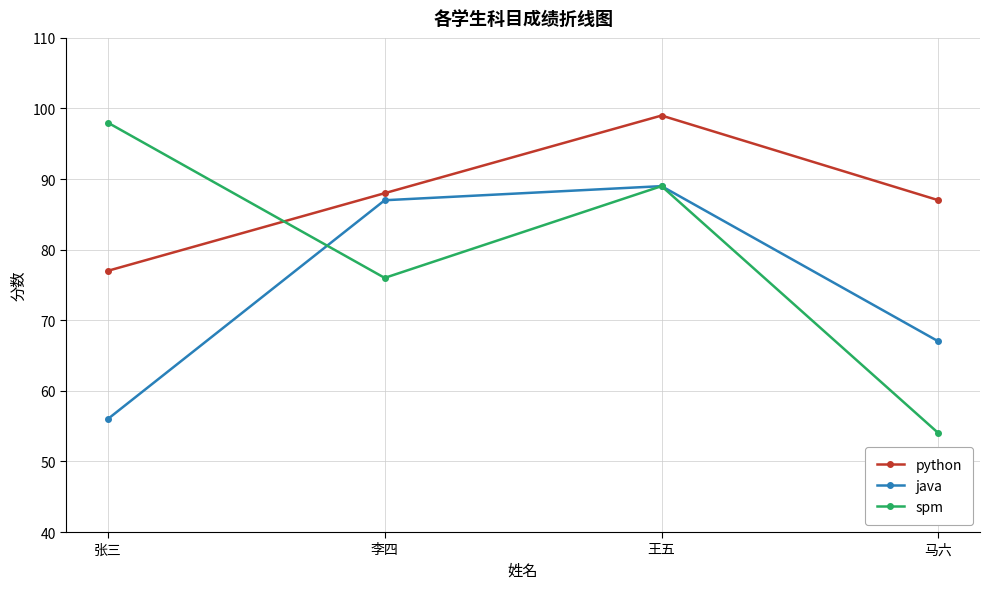

Between which two adjacent categories do spm and java first intersect?

张三 and 李四